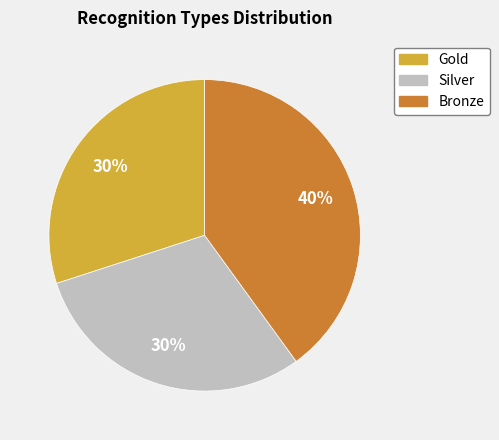

Is the sum of Gold and Bronze greater than half?

Yes